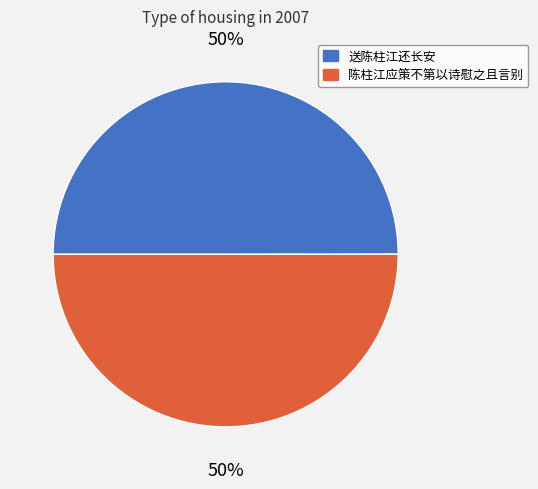

Is the sum of 送陈柱江还长安 and 陈柱江应策不第以诗慰之且言别 greater than half?

Yes